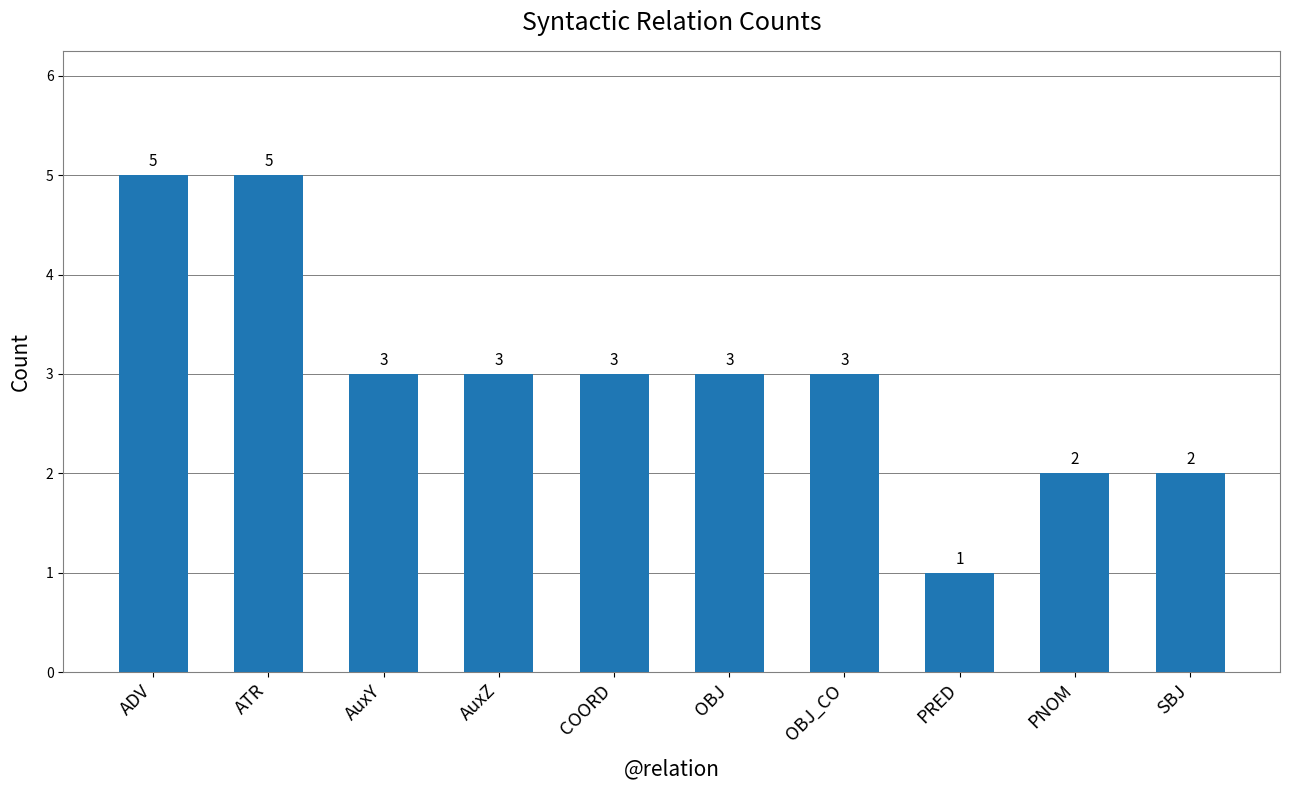

What is the change in value from AuxY to SBJ?

-1